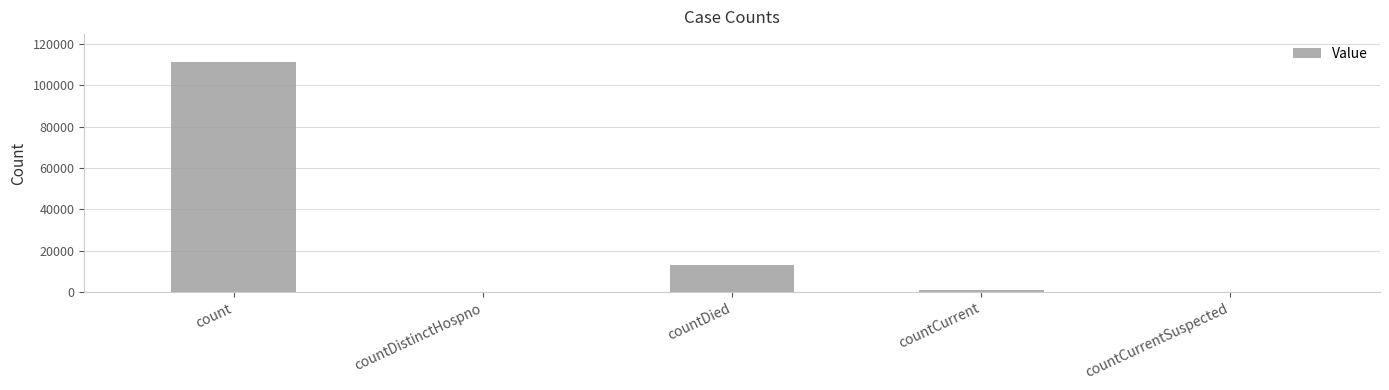

What is the maximum value shown in the chart?

111322